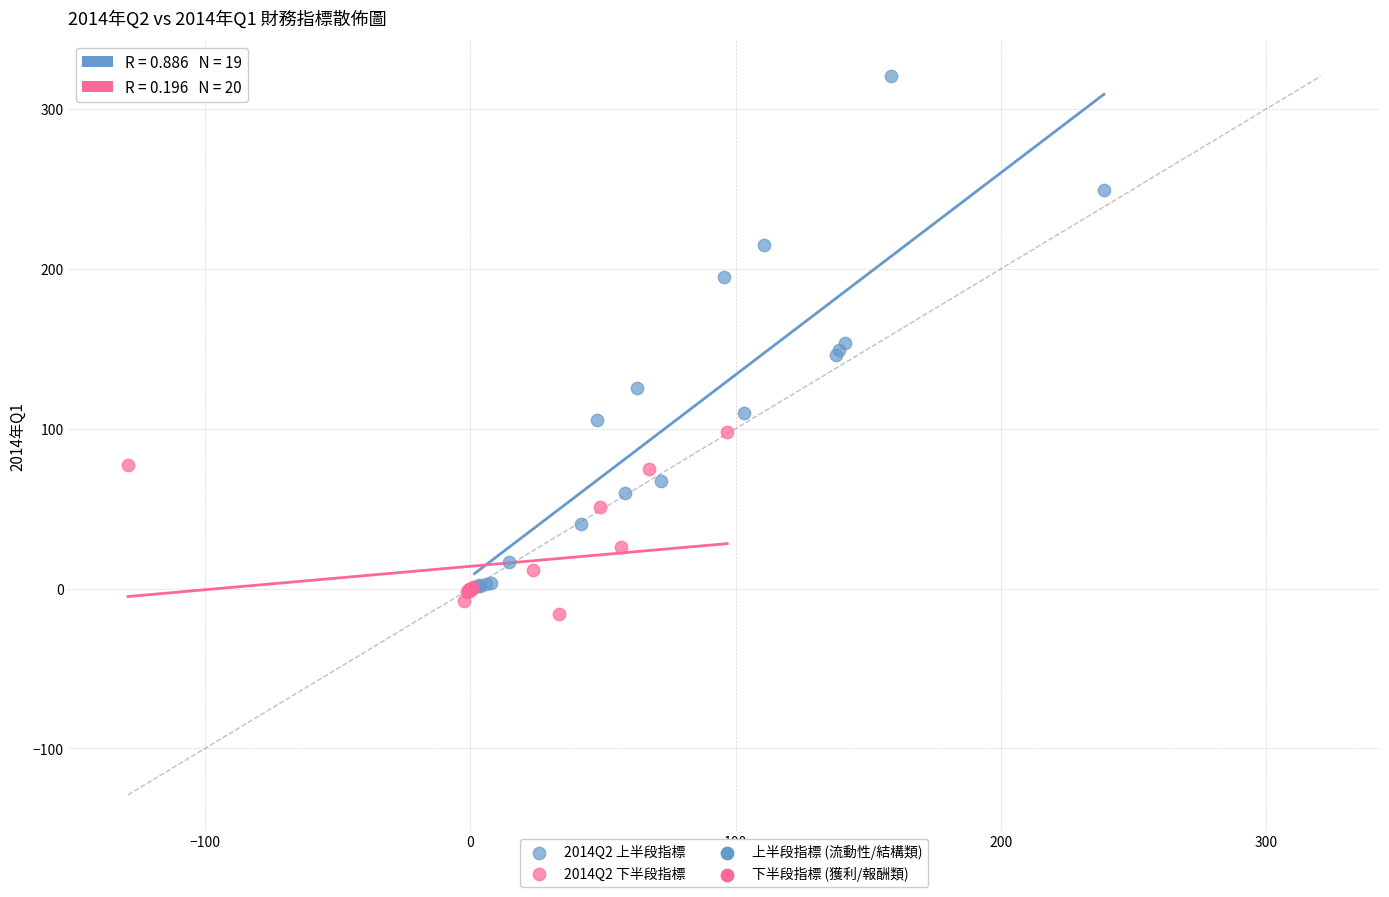

Which series contains the highest Y value?

2014Q2 上半段指標